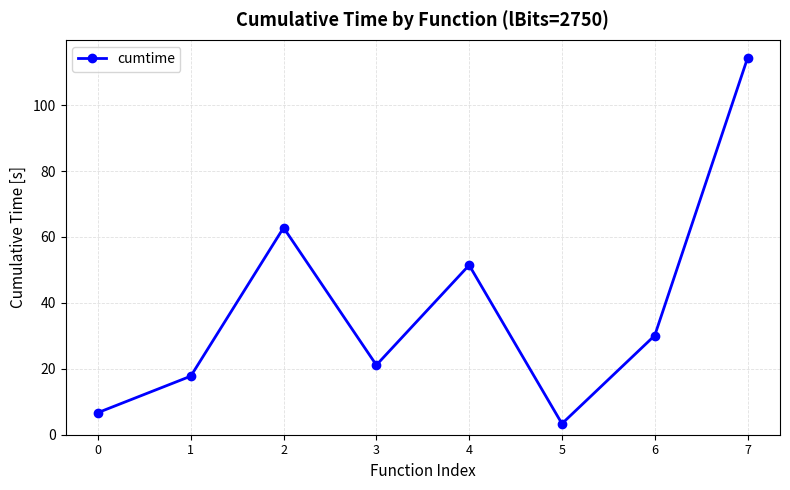

True or false: the data has more than 2 interior local peaks.

False